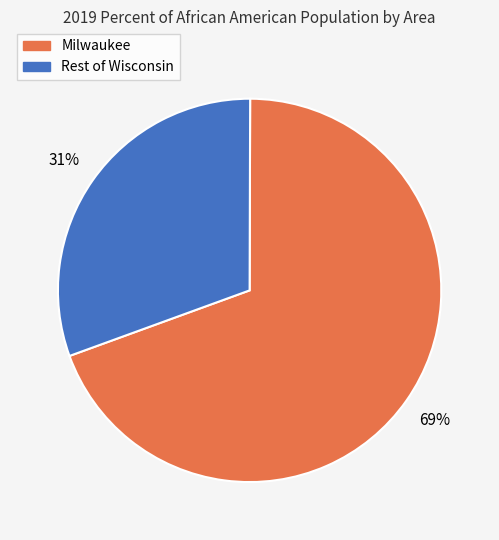

Which slice is the largest?

Milwaukee